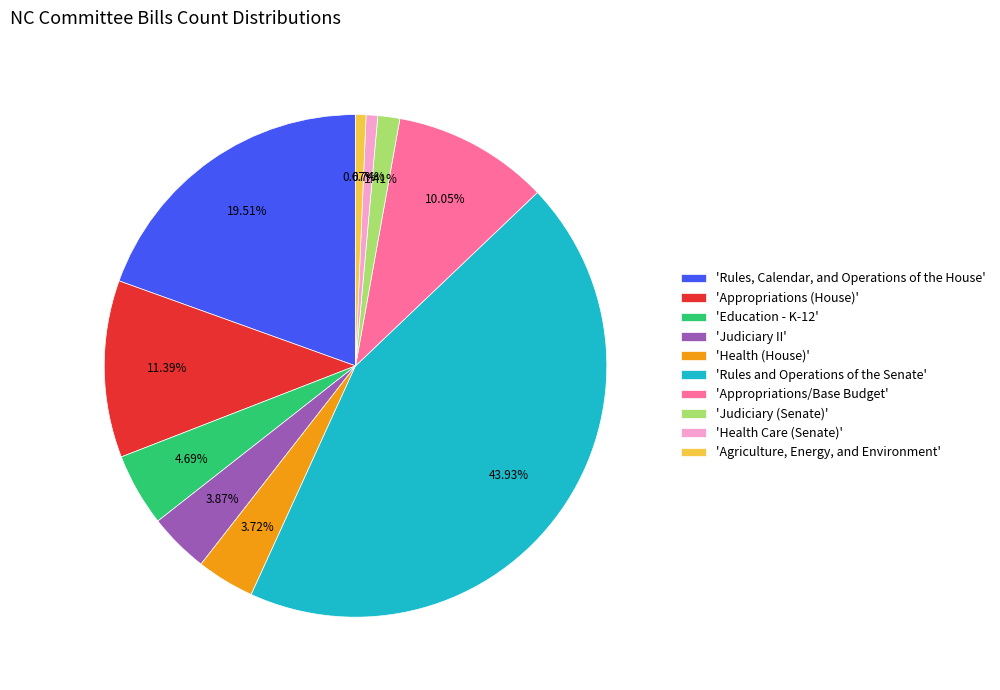

To the nearest percent, what is the difference between the largest and smallest slice percentages?

43%